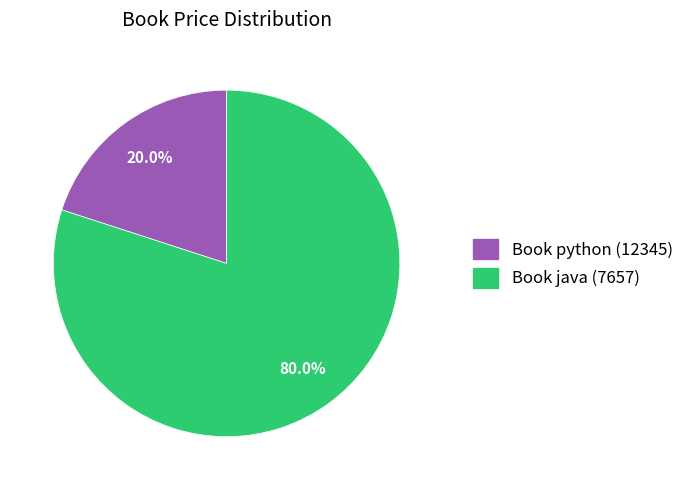

What percentage is NOT represented by Book python (12345)?

80.0%